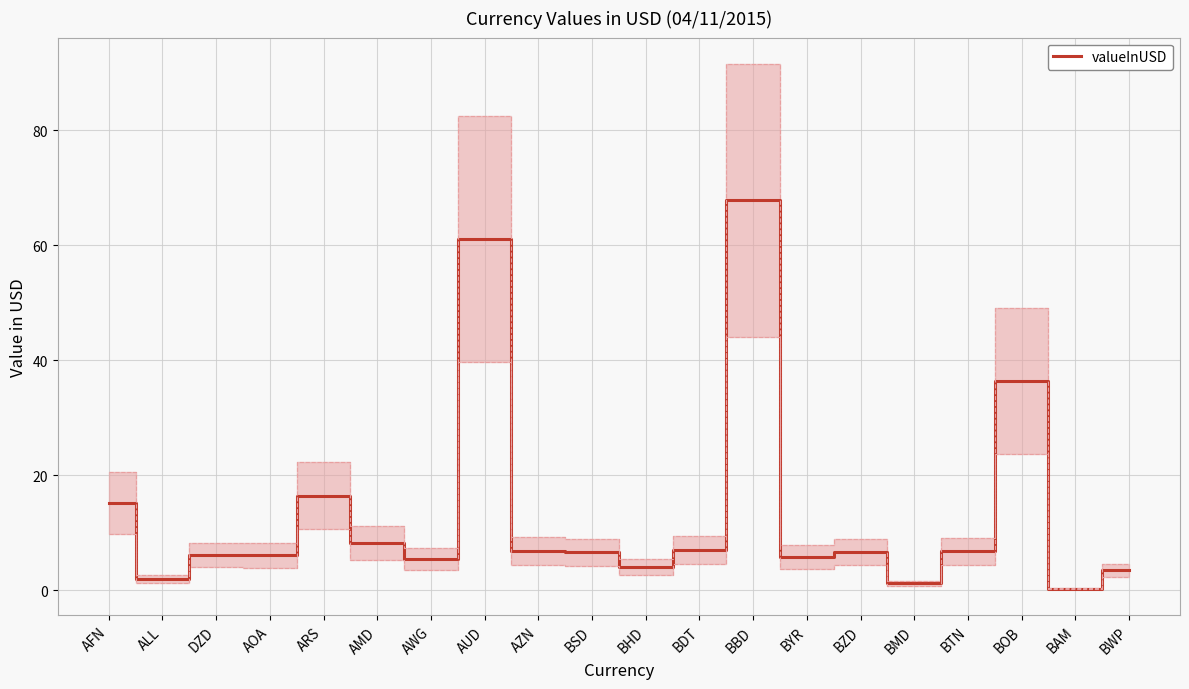

What is the label of the 12th point from the right?

AZN